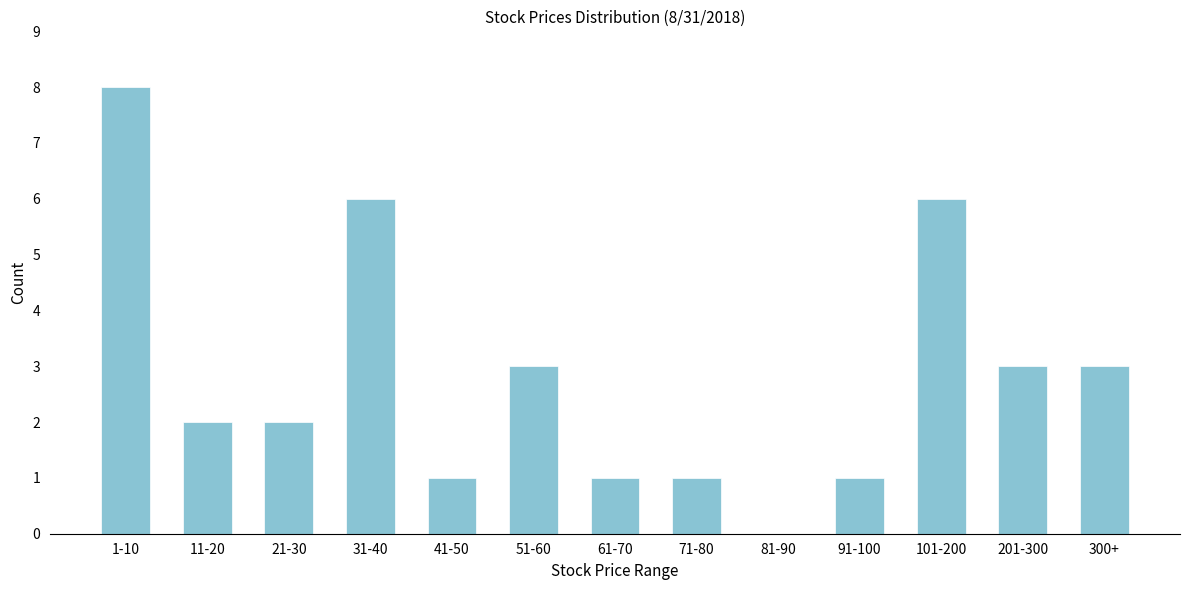

Reading left to right, list all the values displayed in this chart.

1-10=8	11-20=2	21-30=2	31-40=6	41-50=1	51-60=3	61-70=1	71-80=1	81-90=0	91-100=1	101-200=6	201-300=3	300+=3